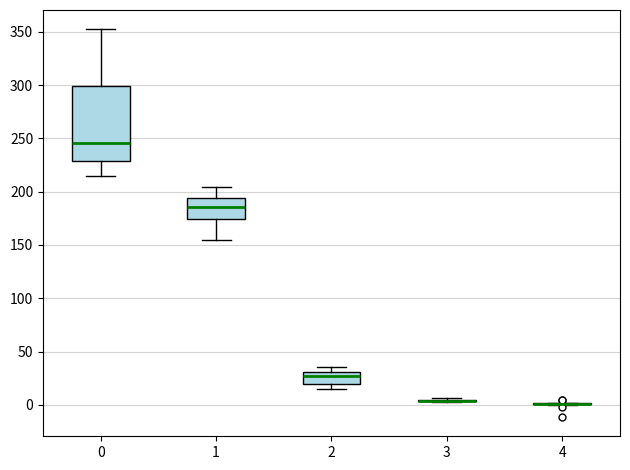

Comparing the boxes themselves (not the whiskers), which one is the tallest?

0